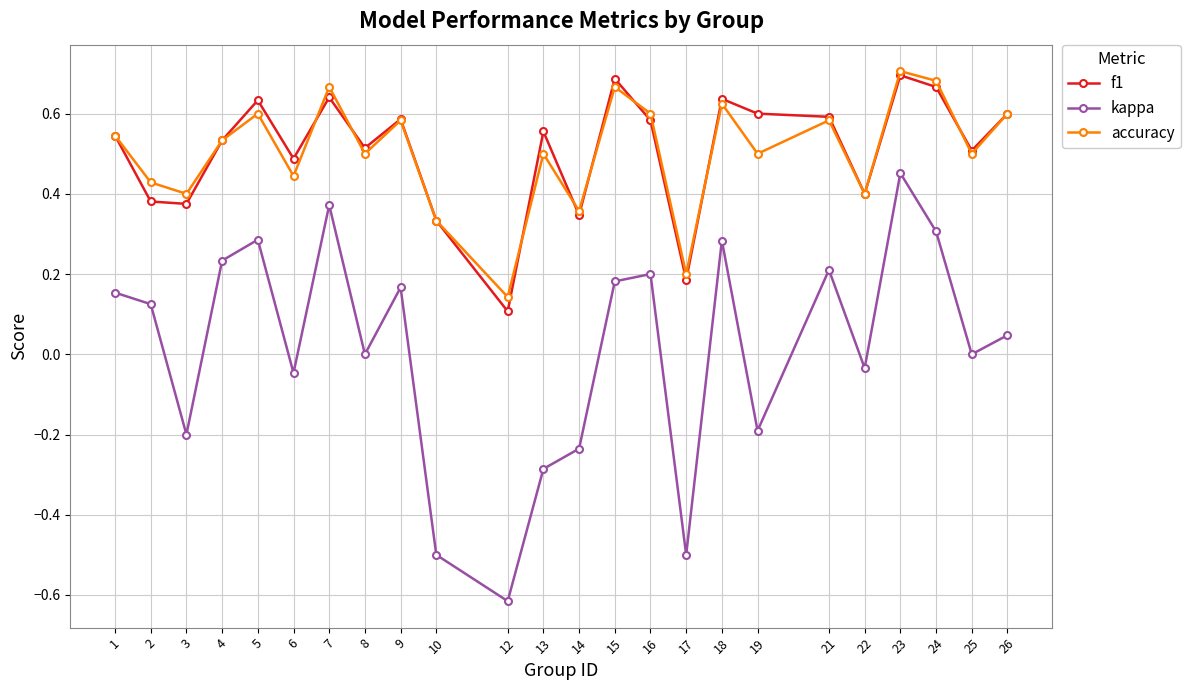

Which series has the widest spread of values?

kappa